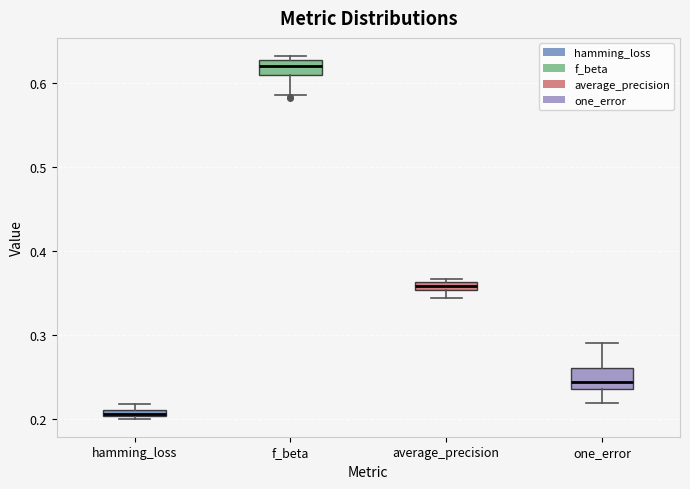

Which box's median line is the highest?

f_beta